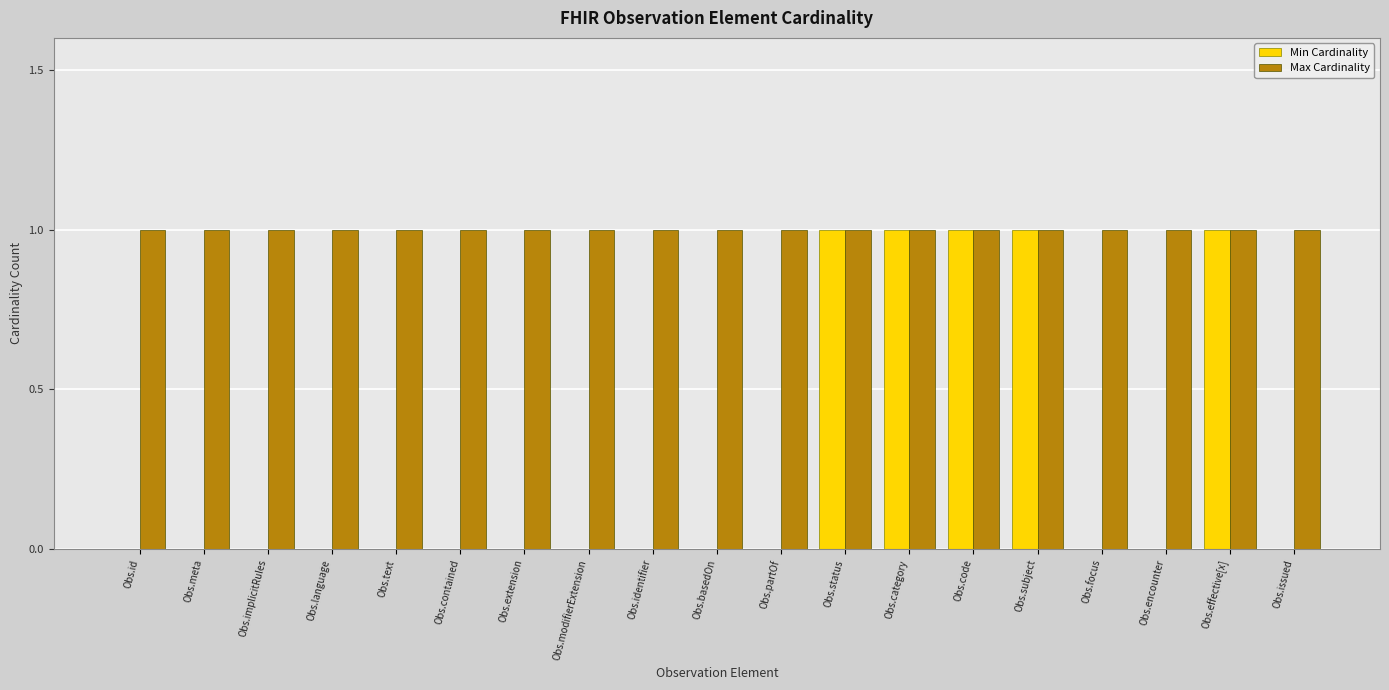

Count the number of data series in this chart.

2